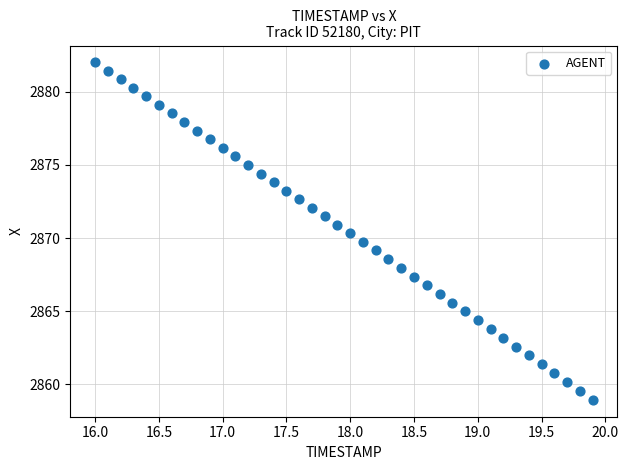

What is the range of X values (max minus min)?

3.9